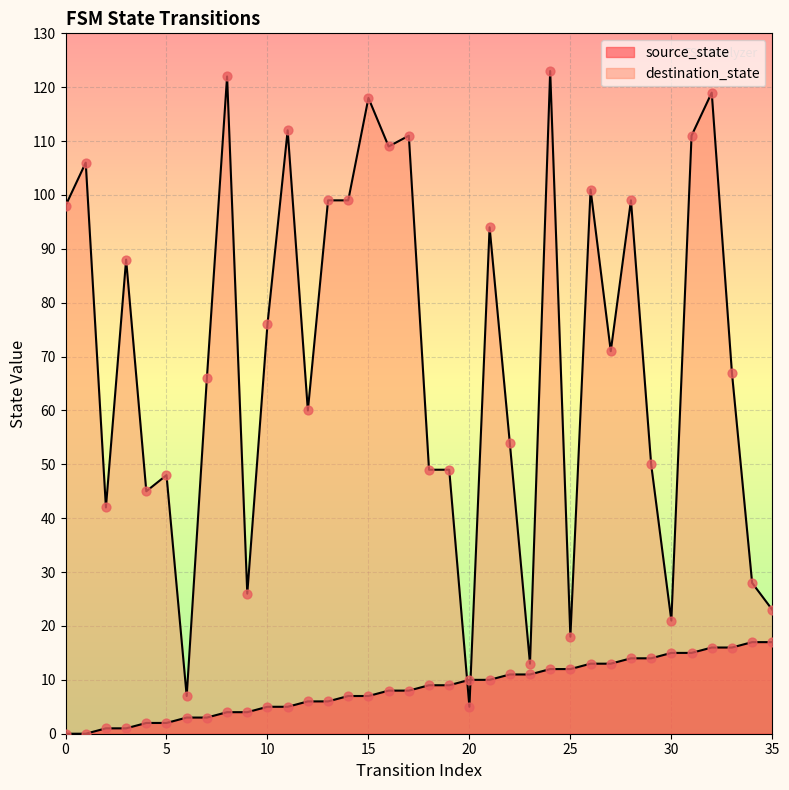

At how many categories does at least one series exceed 55?

21